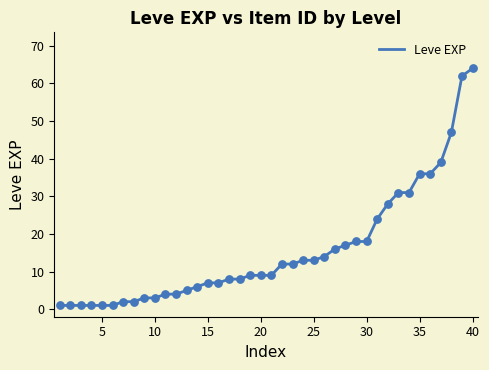

What is the maximum value shown in the chart?

64